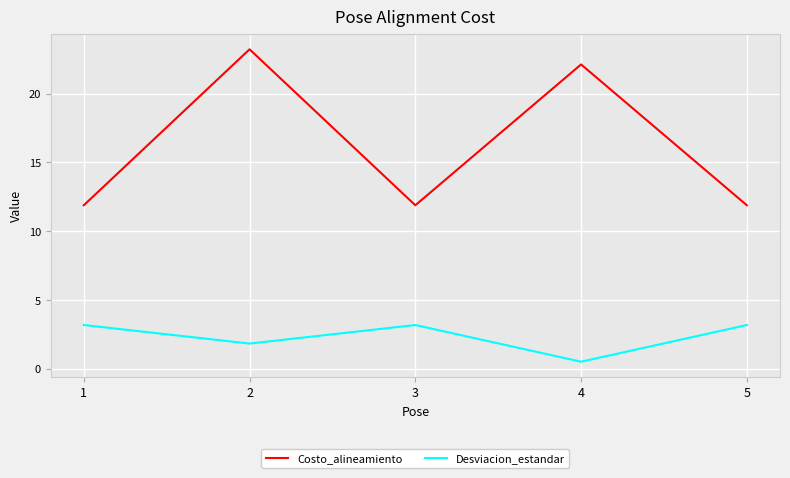

Reading left to right, extract all data points from this chart.

Costo_alineamiento: 1=11.9	2=23.2	3=11.9	4=22.1	5=11.9
Desviacion_estandar: 1=3.2	2=1.8	3=3.2	4=0.5	5=3.2